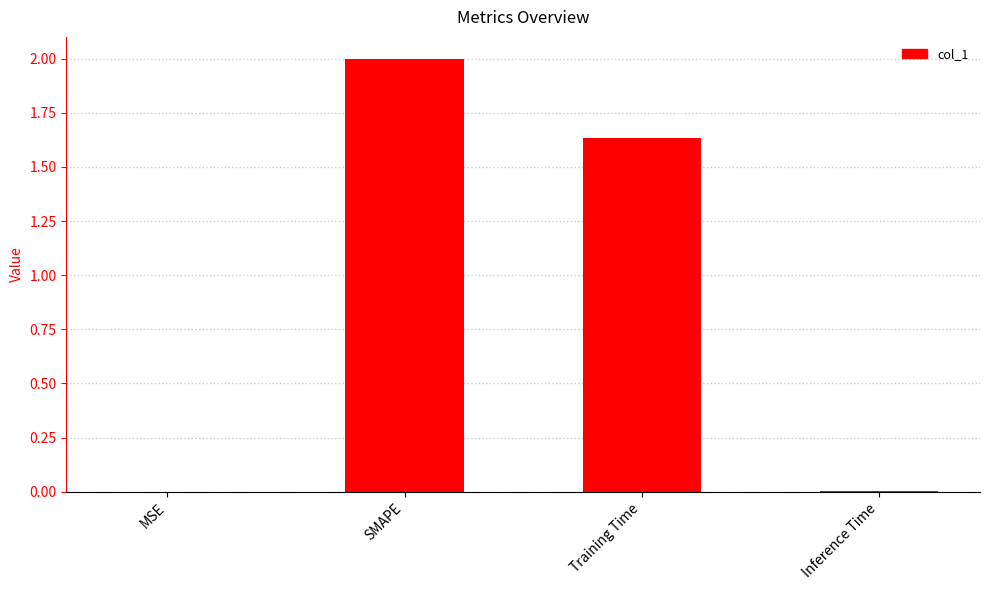

Where does the data first go above 1?

SMAPE